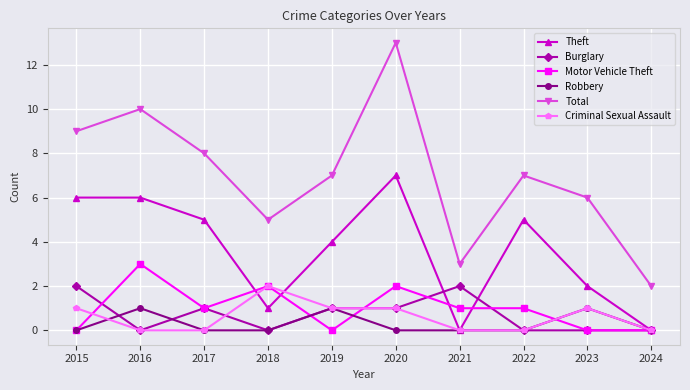

Where is the first local maximum for Burglary?

2017